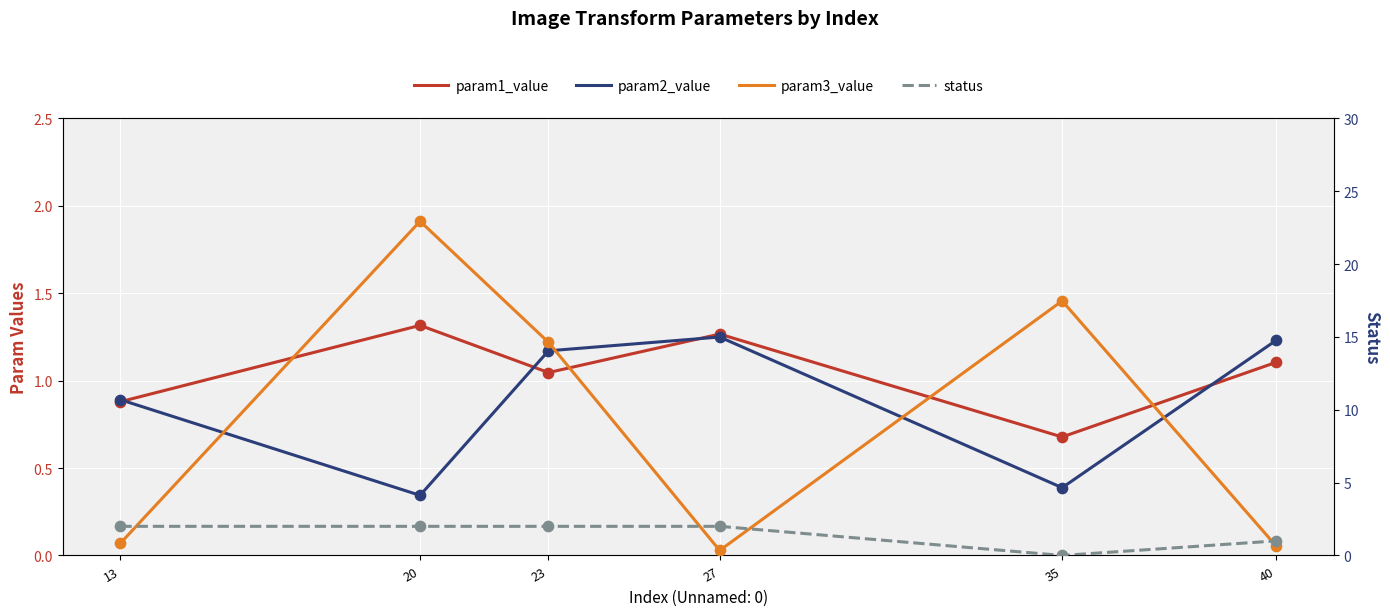

Which series has the largest total across all categories?

param3_value